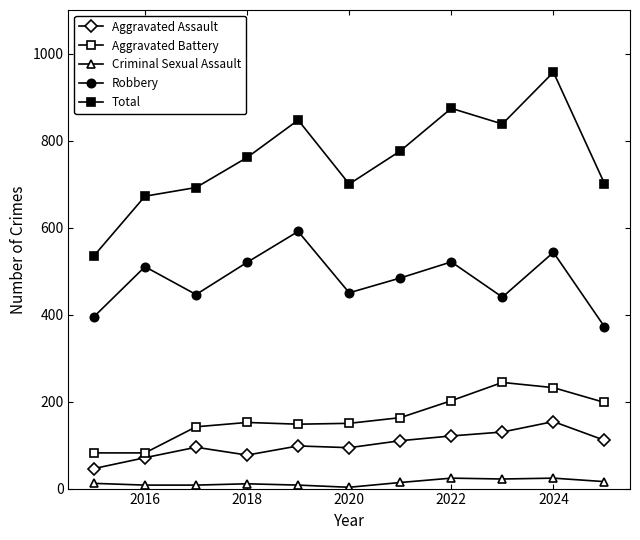

Count the number of data series in this chart.

5